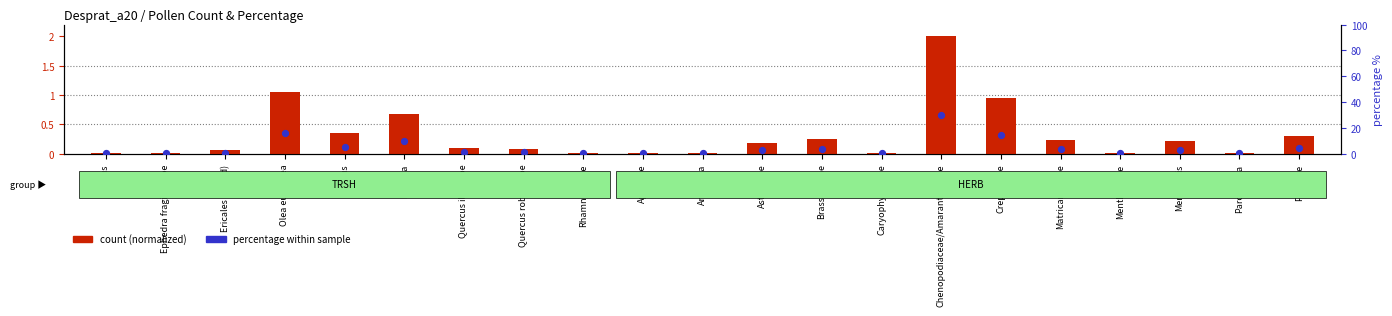

Which series has the widest spread of Y values?

percentage